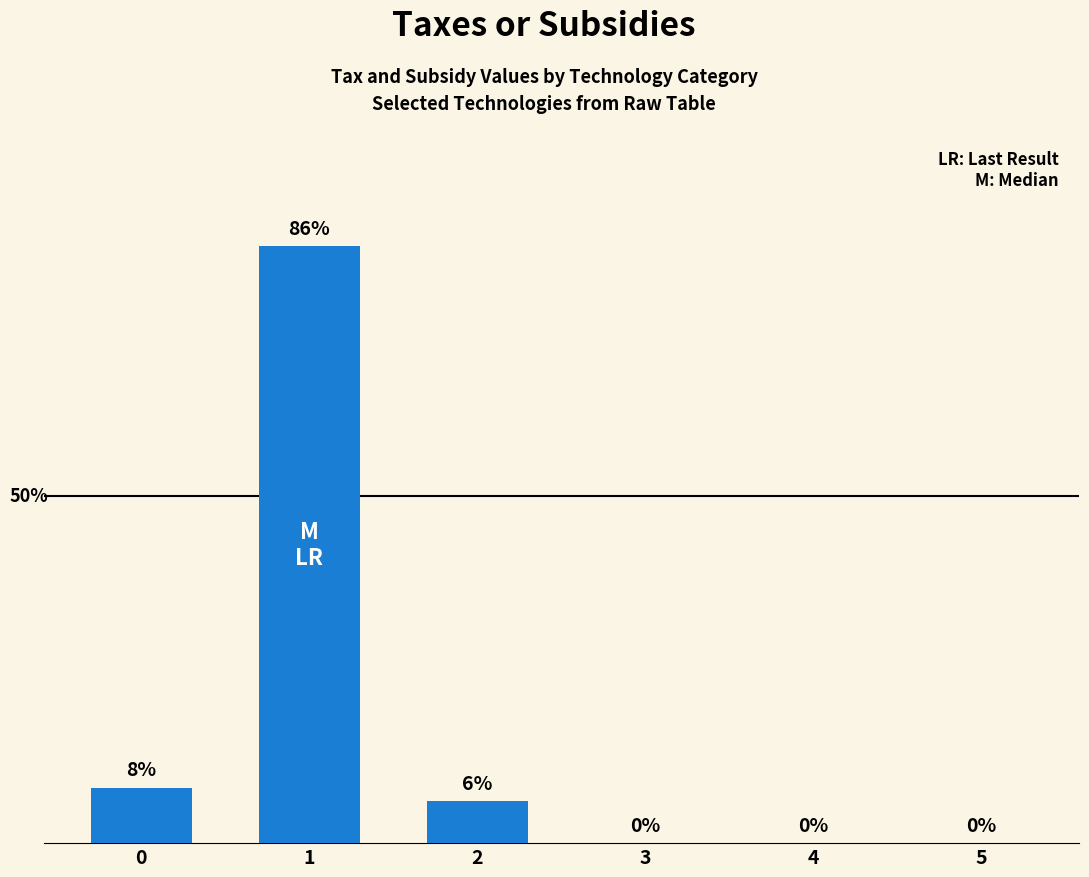

Rank the categories by value from highest to lowest.

1, 0, 2, 3, 4, 5